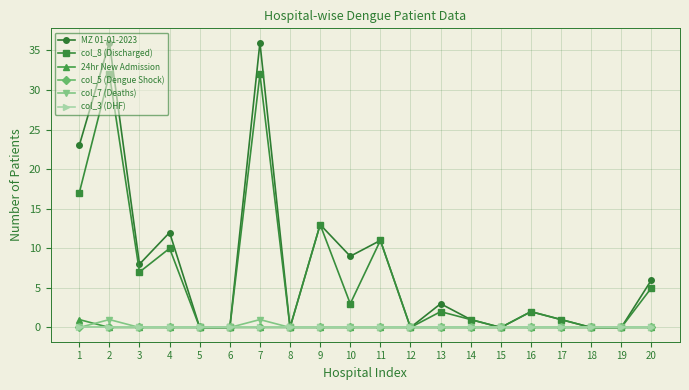

At which category is the sum across all series the highest?

2